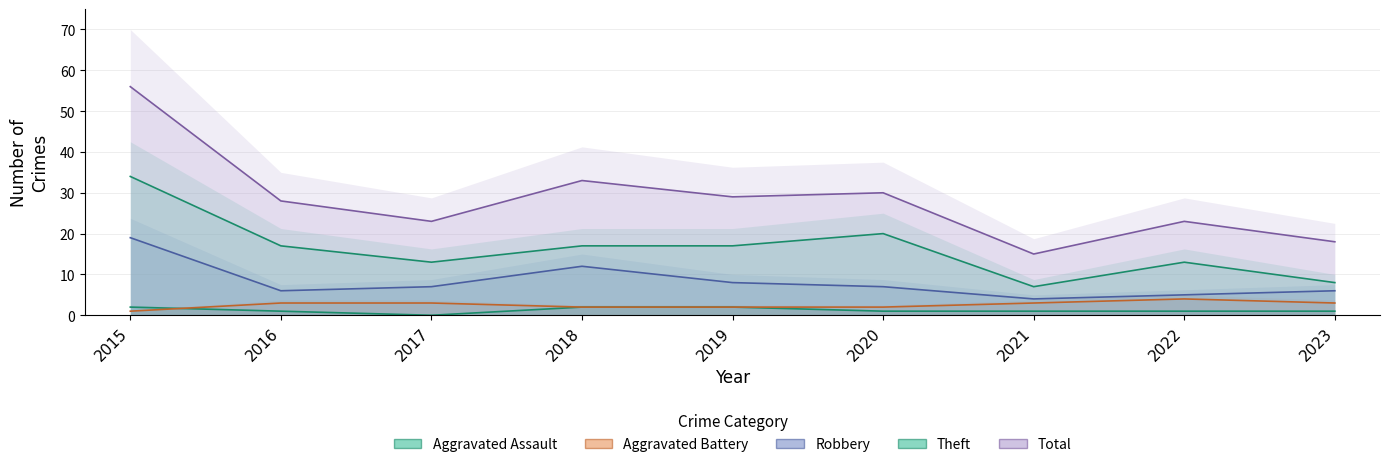

List the labels in order of Total value, smallest first.

2021, 2023, 2017, 2022, 2016, 2019, 2020, 2018, 2015